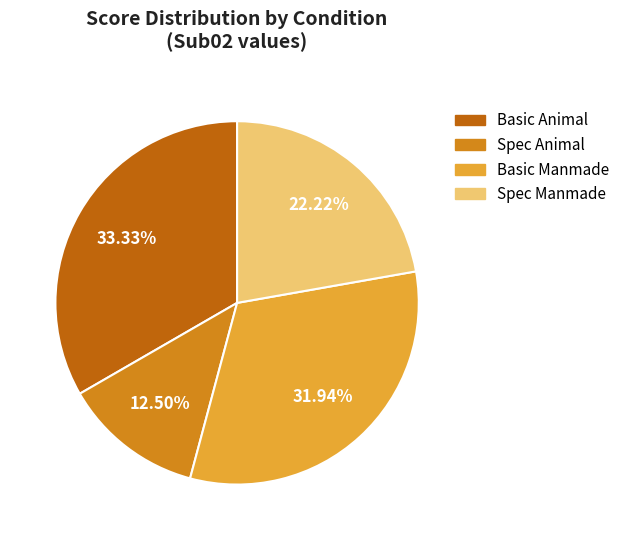

Which category has the smallest portion of the pie?

Spec Animal